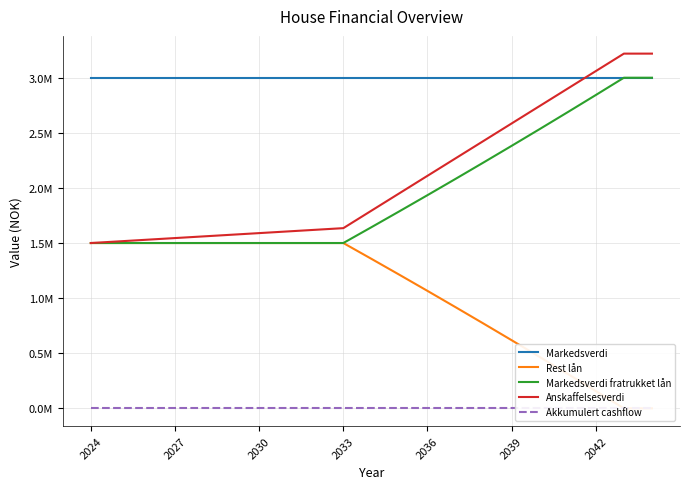

Is it true that Rest lån equals 1099823 at 2039?

False